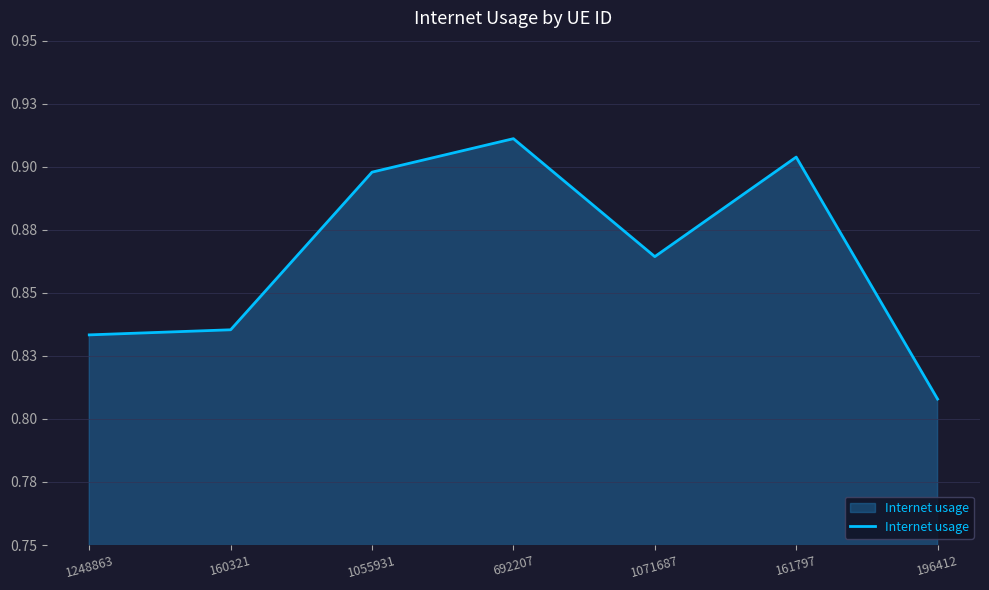

Rank the categories by value from lowest to highest.

196412, 1248863, 160321, 1071687, 1055931, 161797, 692207